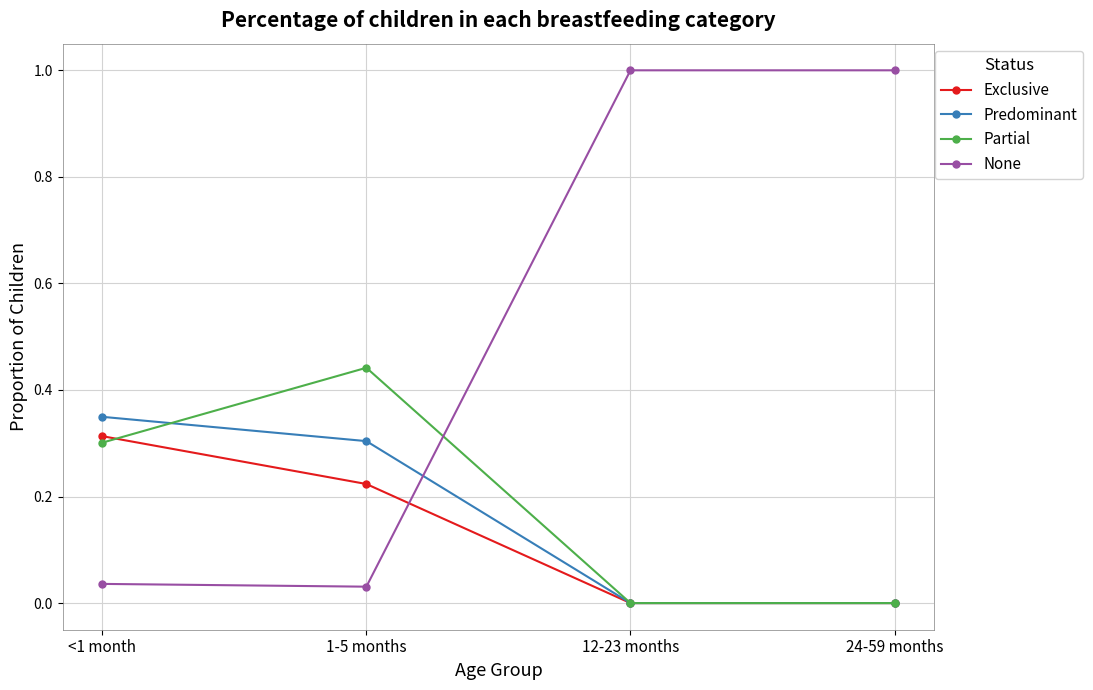

What is the maximum value shown in the chart?

1.0